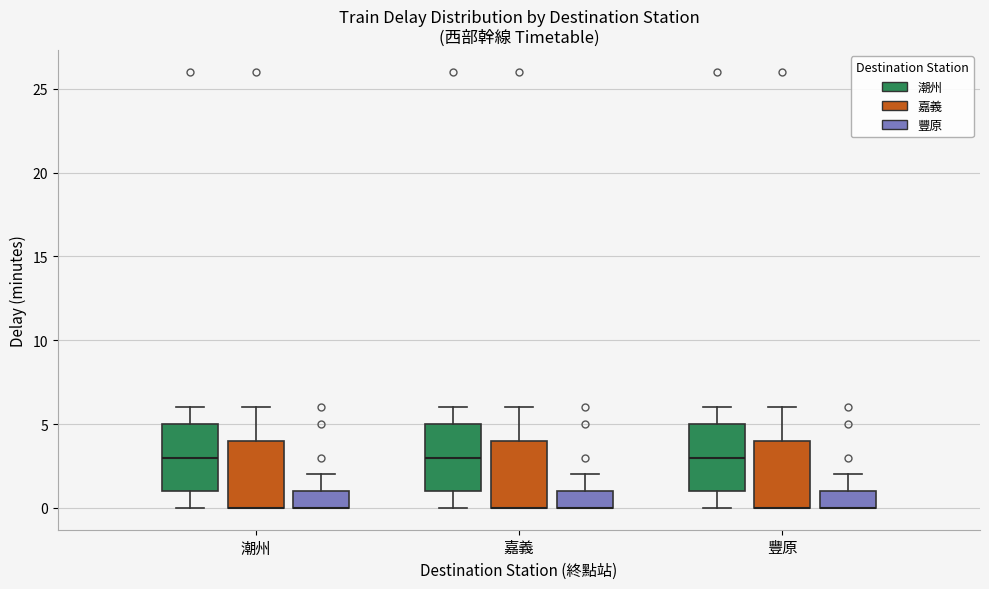

Where is the upper edge of the box for 潮州 (豐原) on the y-axis? The values are not printed on the chart, so give them approximately, as read against the axis.

1